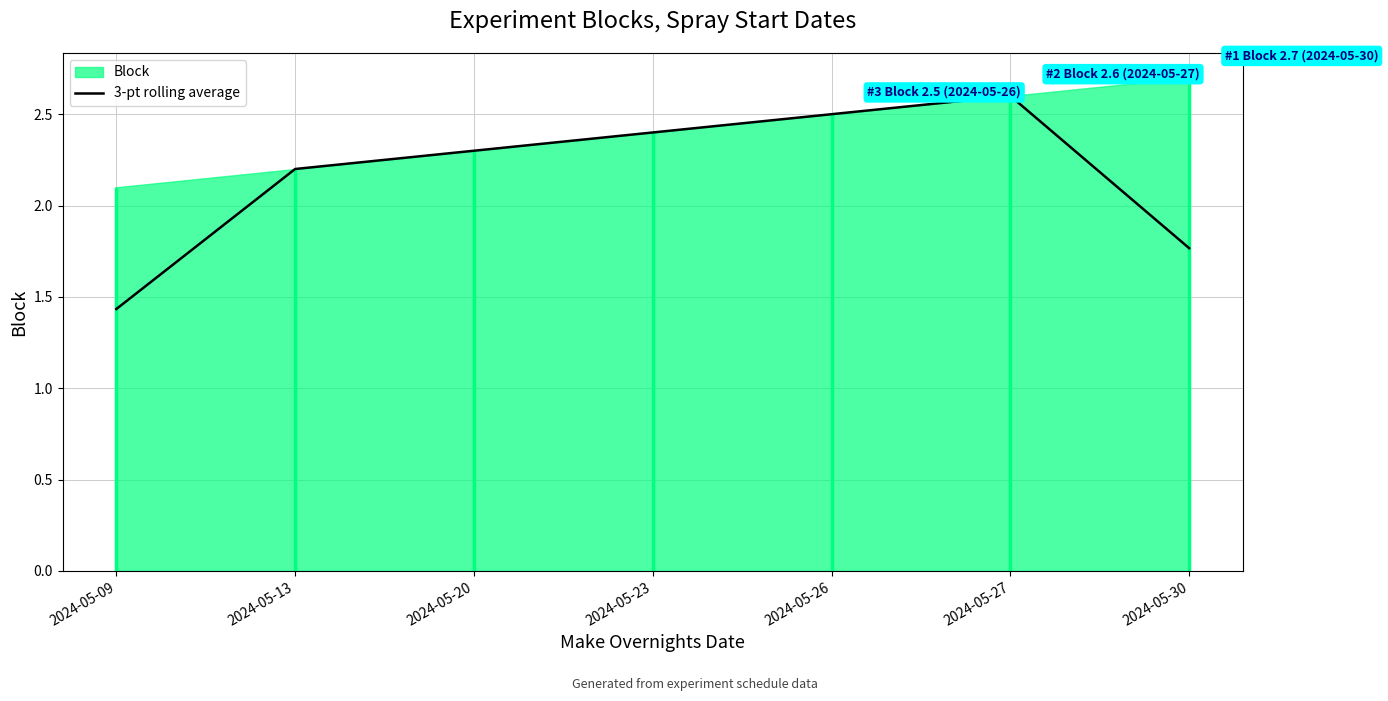

The chart shows a value of 2.2 at 2024-05-09. True or false?

False